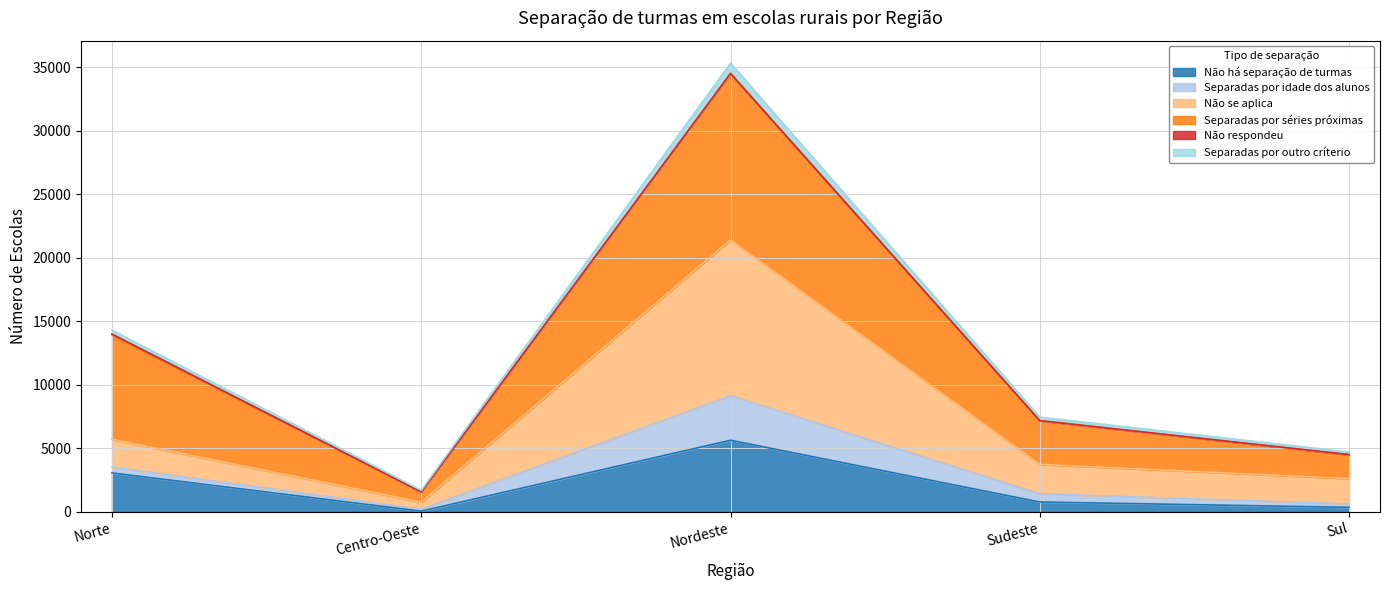

At which category is the sum across all series the highest?

Nordeste